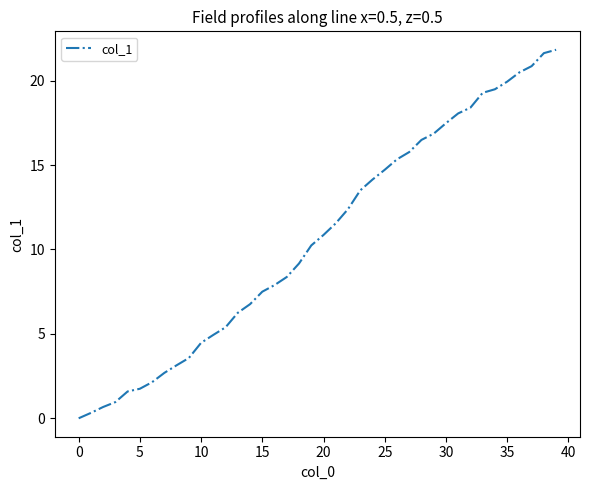

What is the maximum value shown in the chart?

21.8